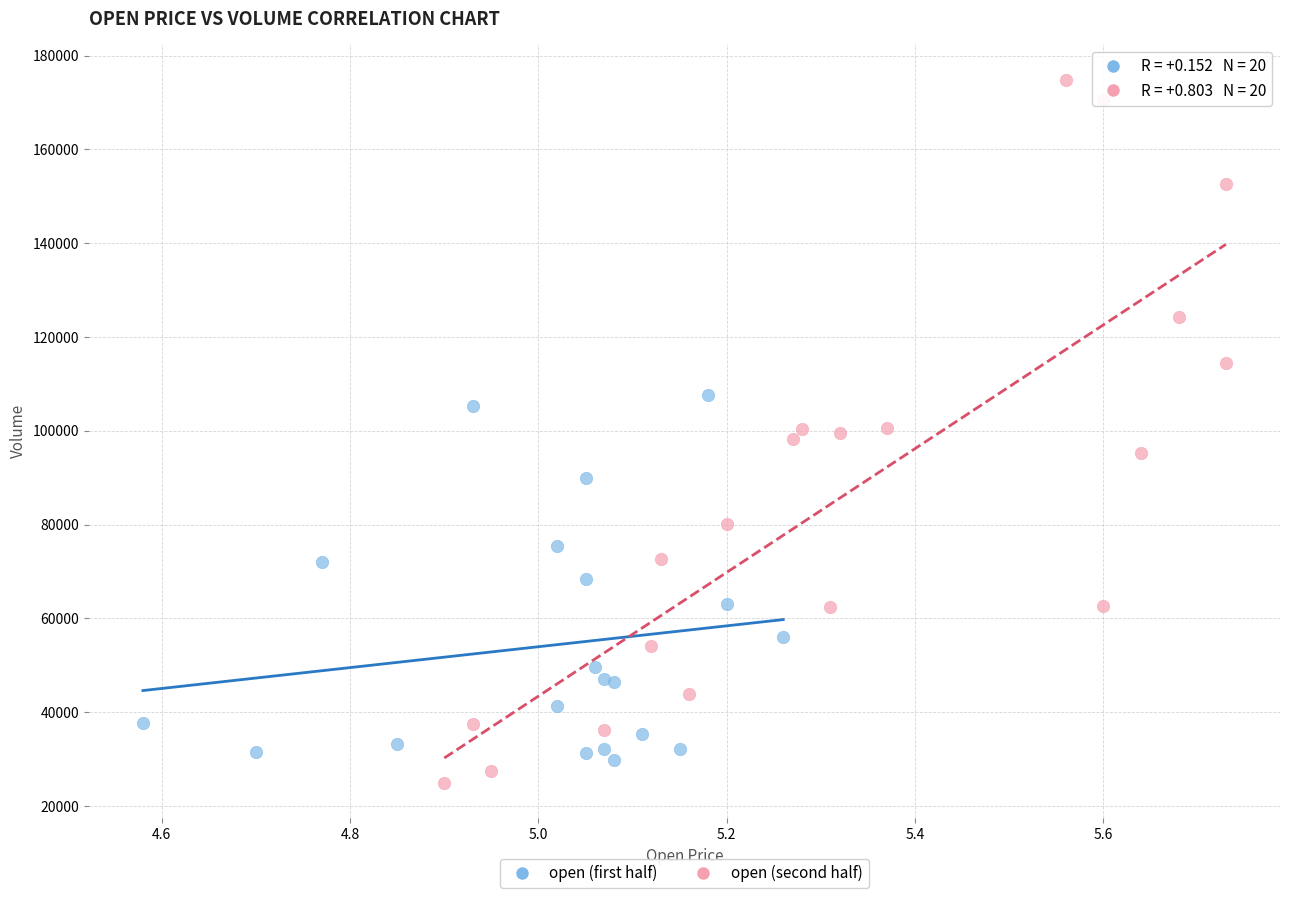

Which series contains the highest Y value?

open (second half)